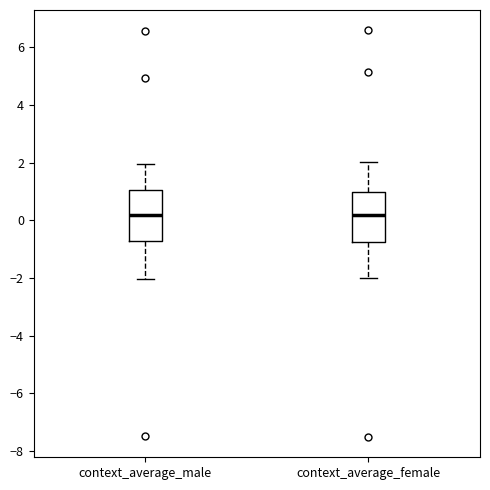

Reading left to right, read every box against the y-axis: the position of its median line, the range the box covers, and the ends of its whiskers. The values are not printed on the chart, so give them approximately, as read against the axis.

context_average_male: median 0.2, box -0.8 to 1.0, whiskers -2.0 to 2.0
context_average_female: median 0.2, box -0.8 to 1.0, whiskers -2.0 to 2.0